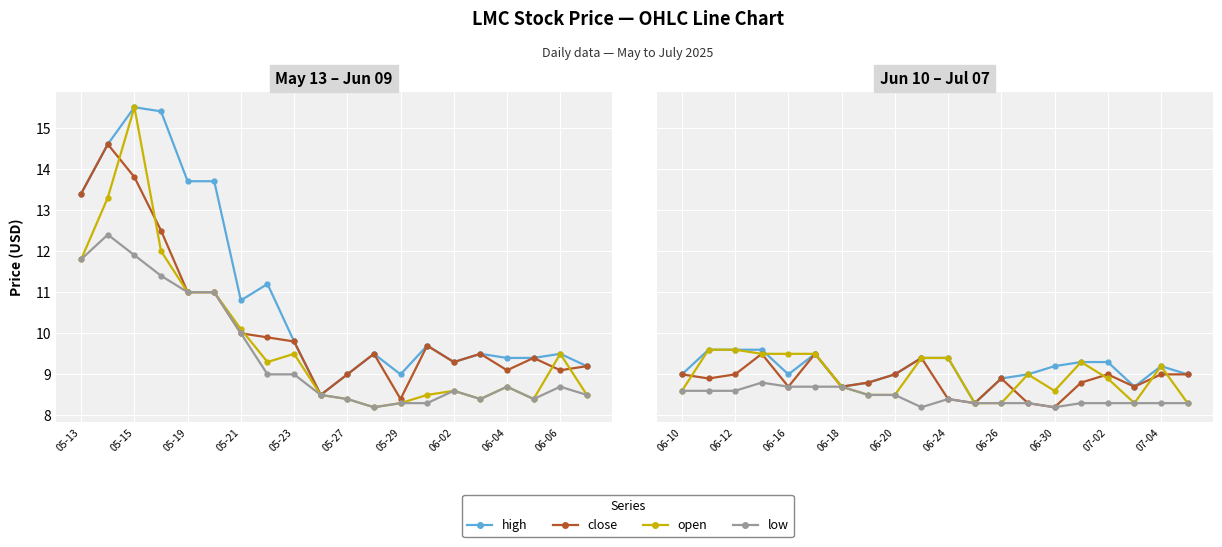

The high series shows 4.8 at 05-27. True or false?

False